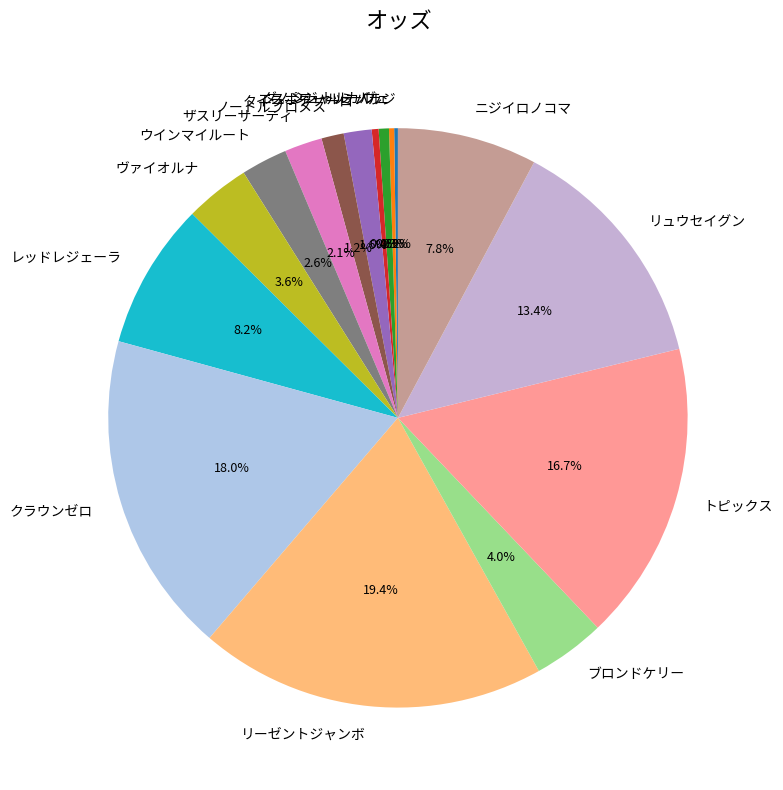

Do シュトルーヴェ and ブロンドケリー together represent more than half of the pie?

No